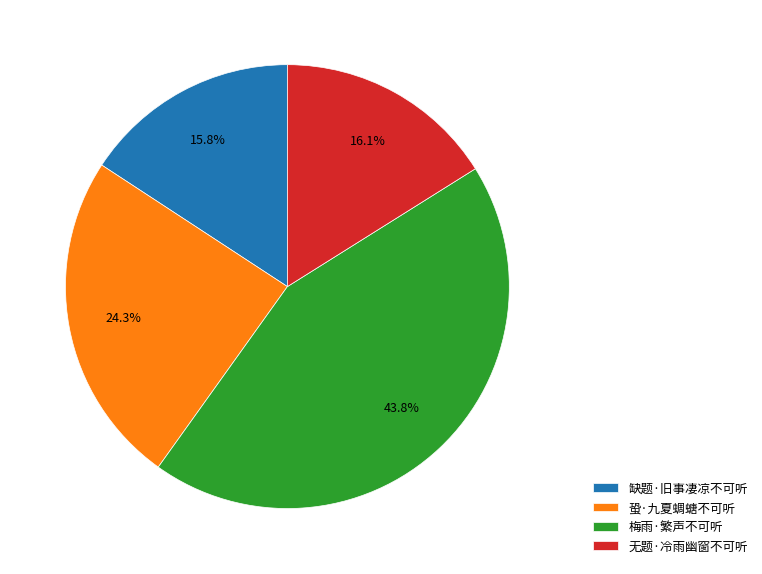

Does any single category account for the majority?

No